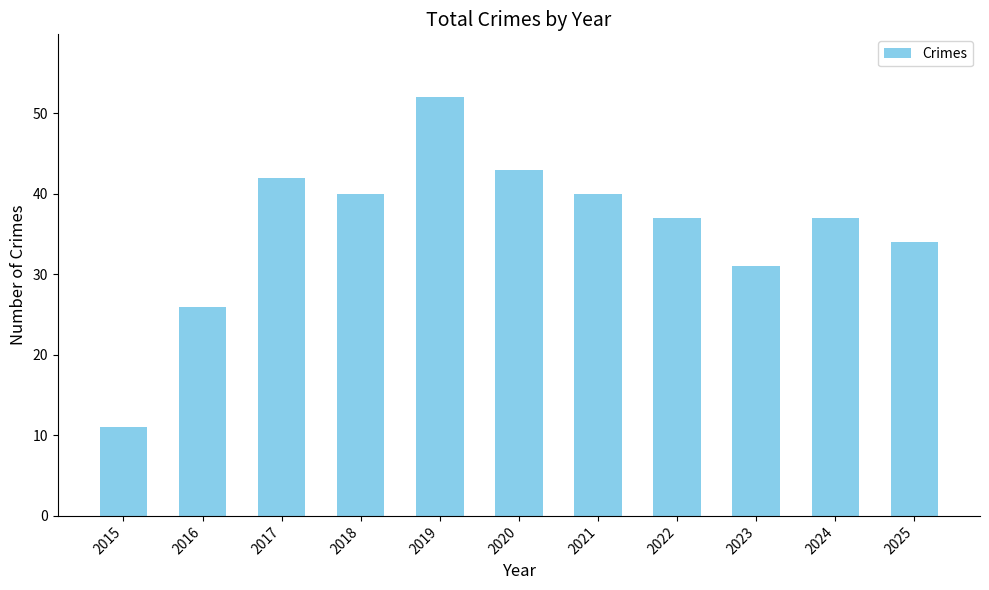

What is the value of the 9th bar from the left?

31